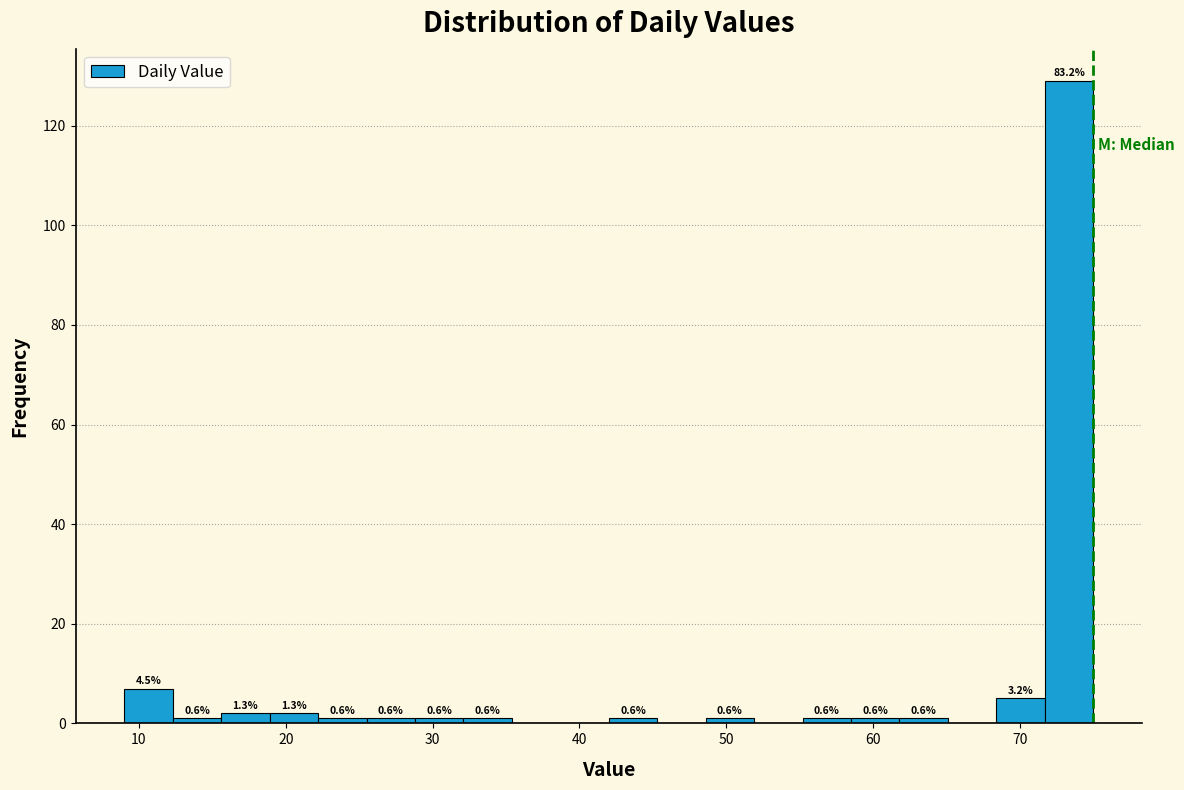

Read against the x-axis, roughly where is the centre of the tallest bar?

73